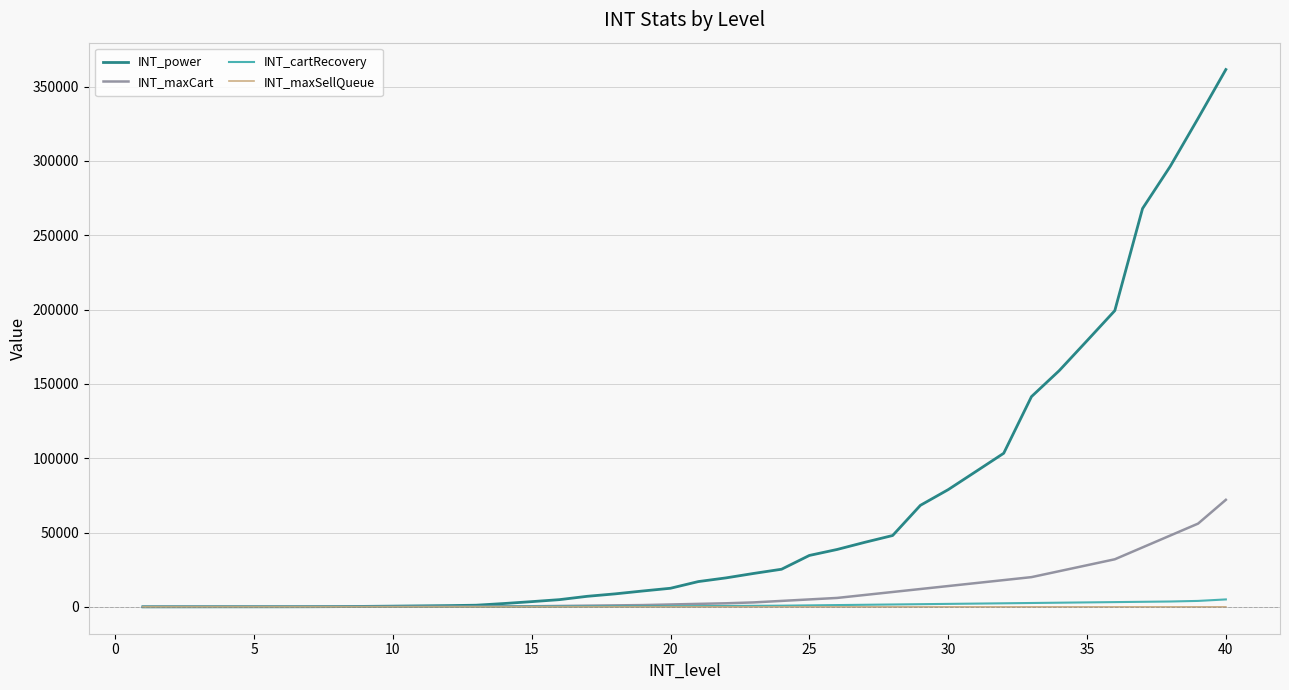

Which series has the widest spread of values?

INT_power